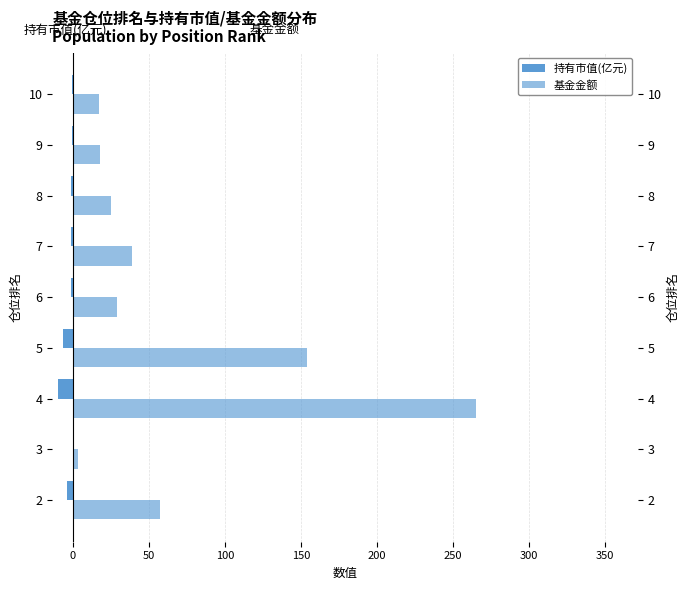

What is the difference between the highest and lowest values at 2?

61.5